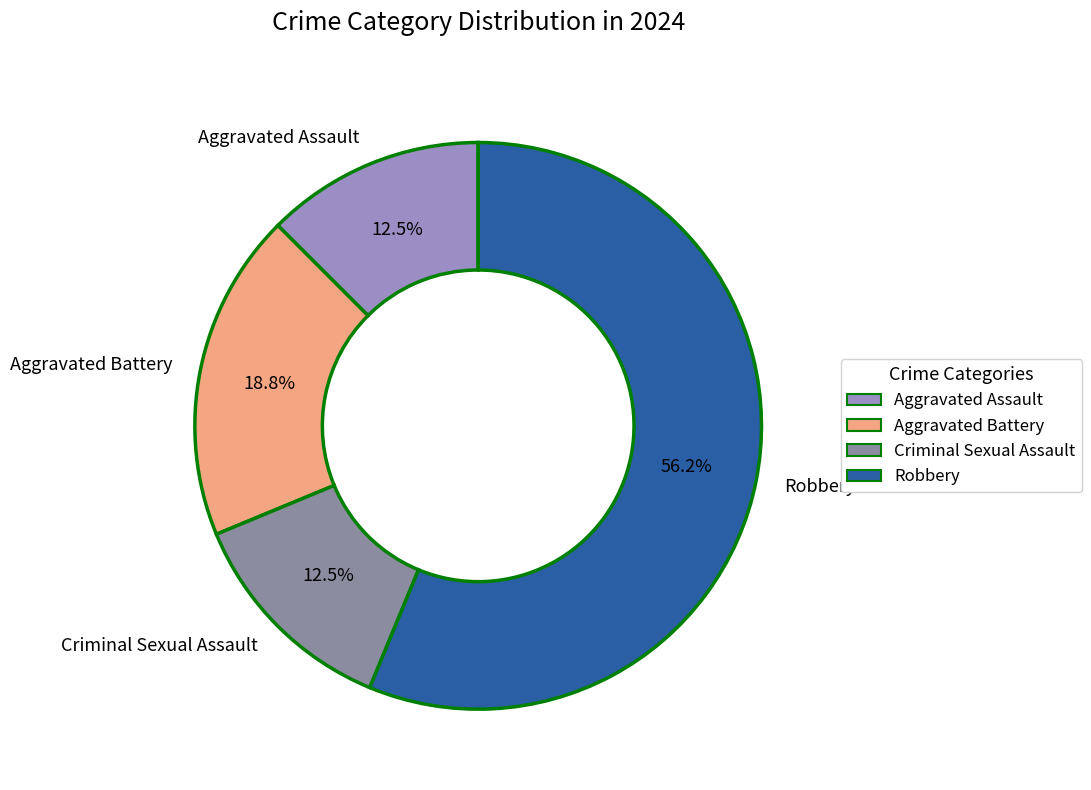

To the nearest percent, what portion does Robbery represent?

56%